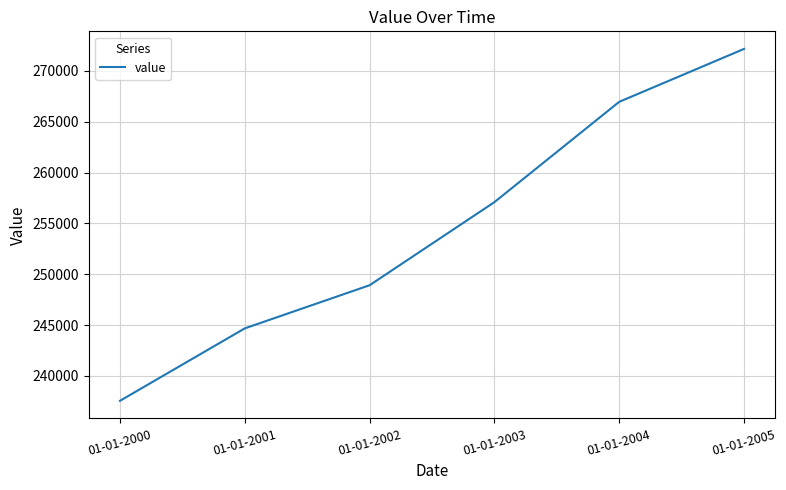

What is the sum of all values?

1527362